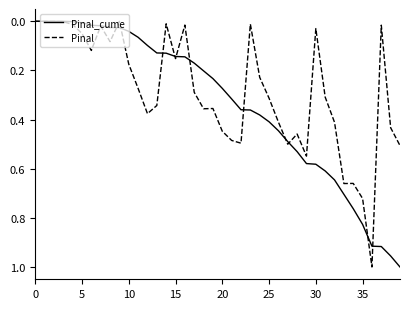

List the series in order of their overall mean, highest first.

Pinal_cume, Pinal